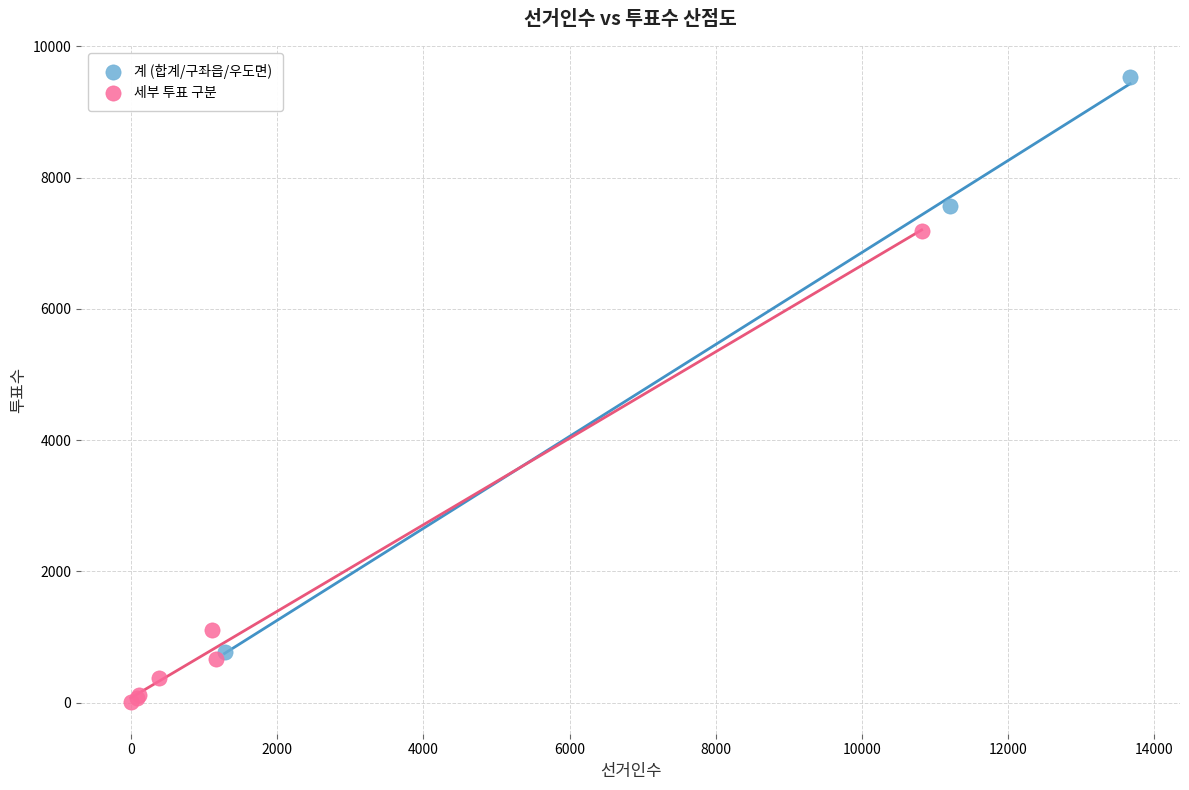

Which series reaches the minimum Y coordinate?

세부 투표 구분